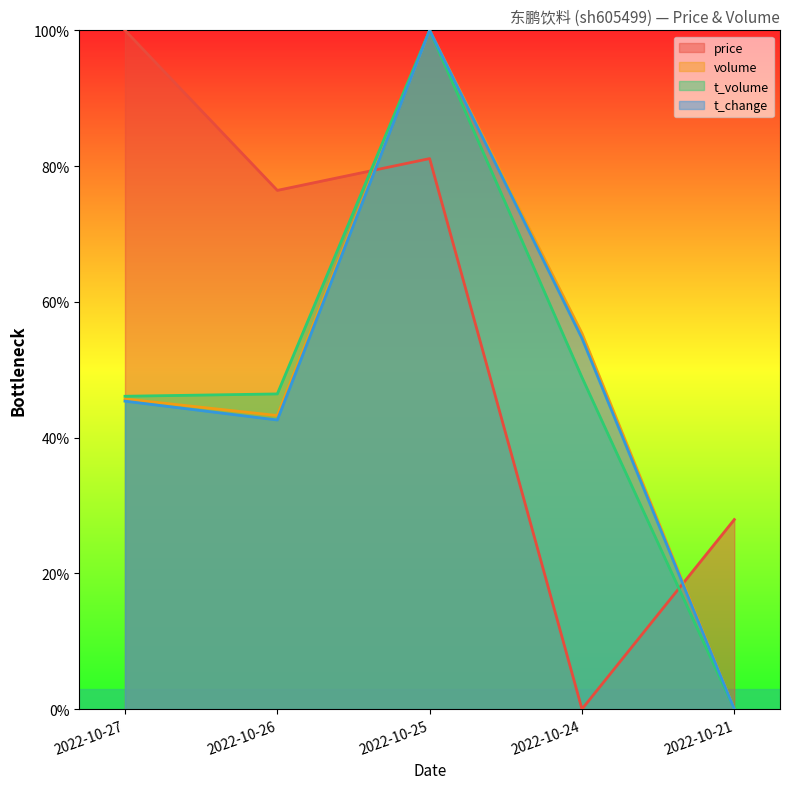

True or false: t_volume and t_change intersect in this chart.

False